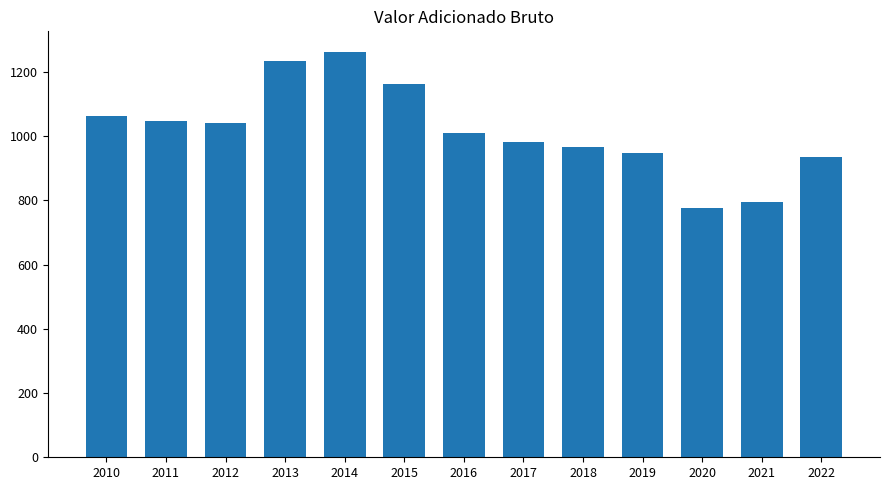

Between 2014 and 2010, which is larger?

2014